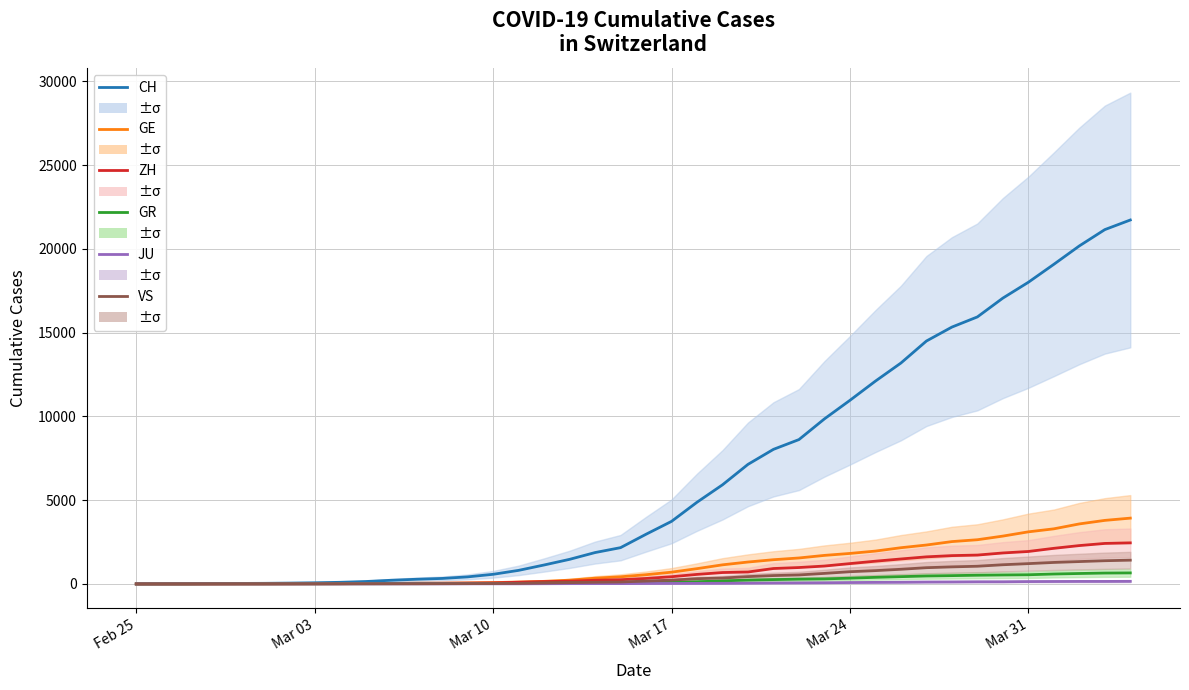

What are all the series names shown in the legend?

CH, GE, ZH, GR, JU, VS